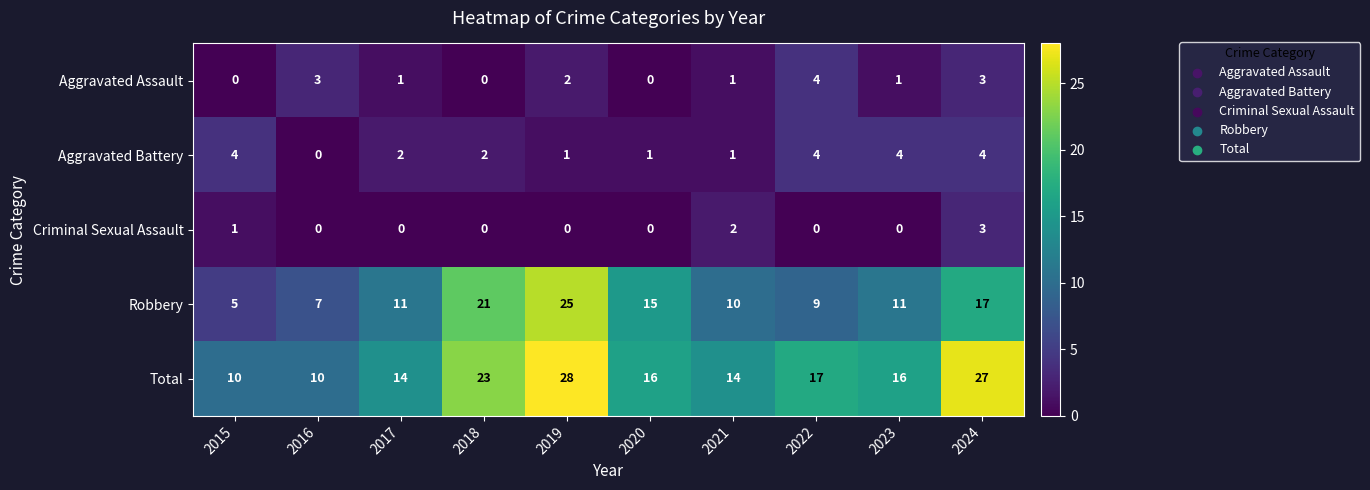

What is the spread (max minus min) of values at 2016?

10